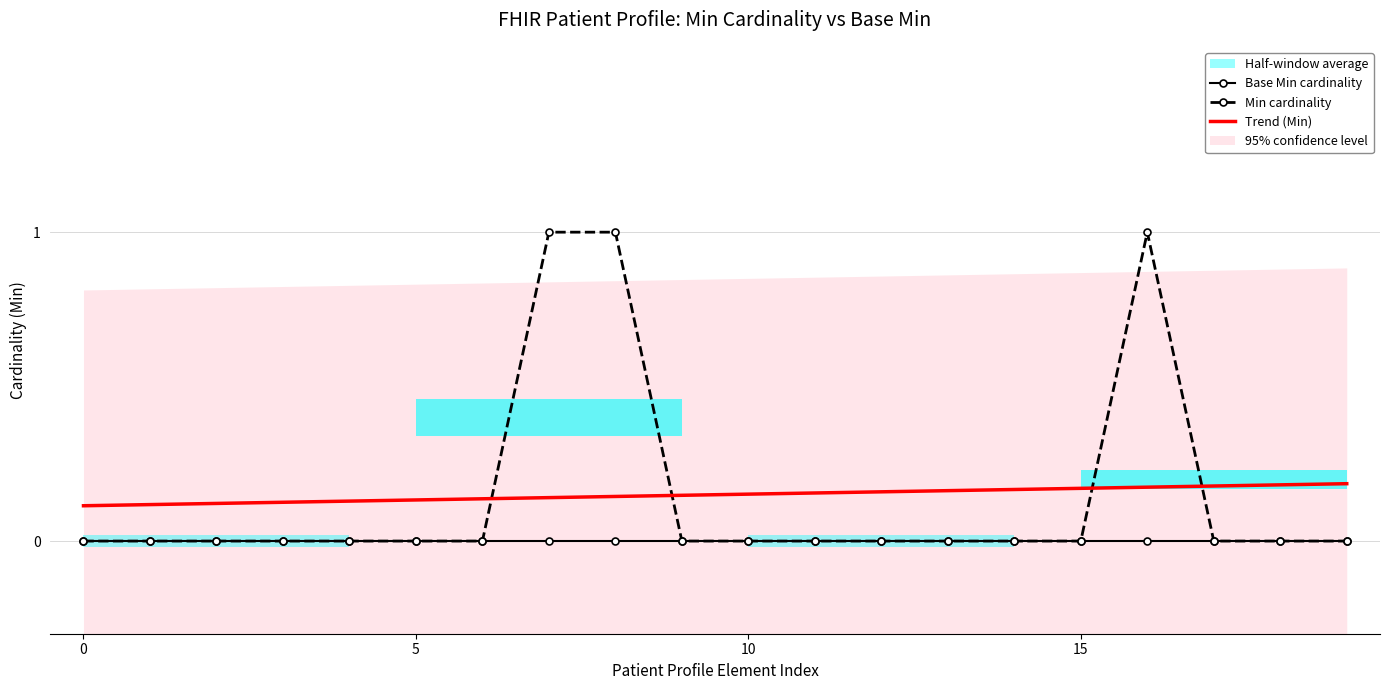

The Base Min cardinality series shows 0.0 at 15. True or false?

True